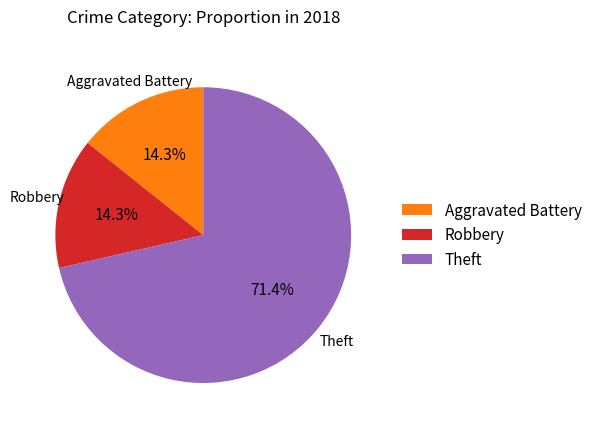

What percentage is the Aggravated Battery slice, to the nearest percent?

14%